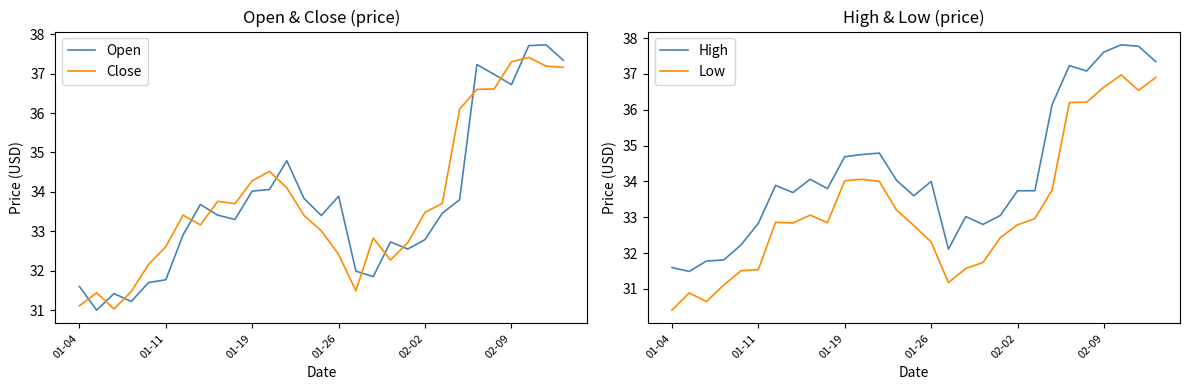

Does the chart display data point markers on the line(s)?

No